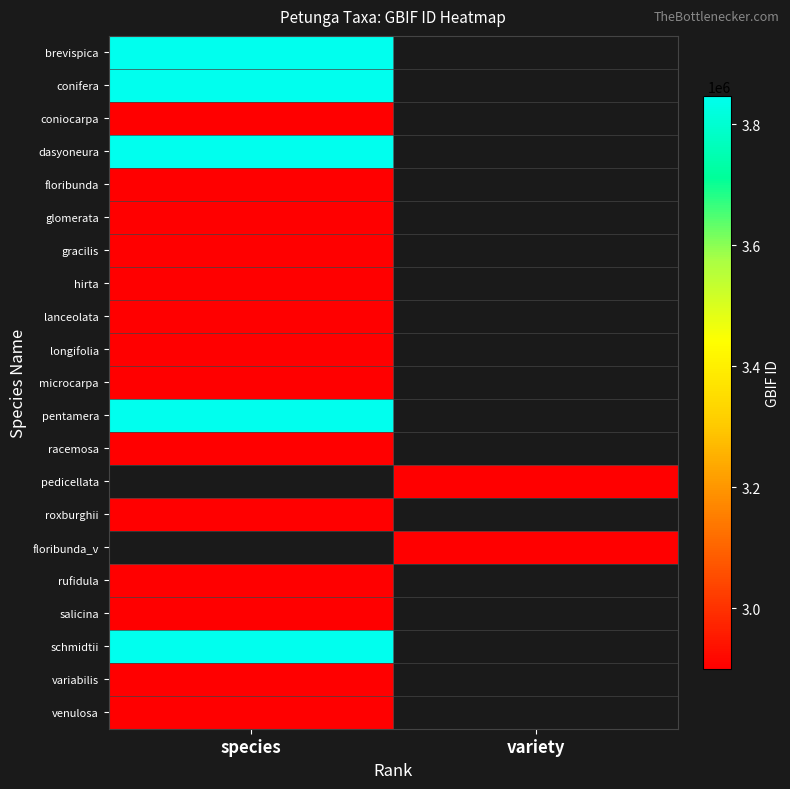

What is the spread (max minus min) of values at species?

946666.0